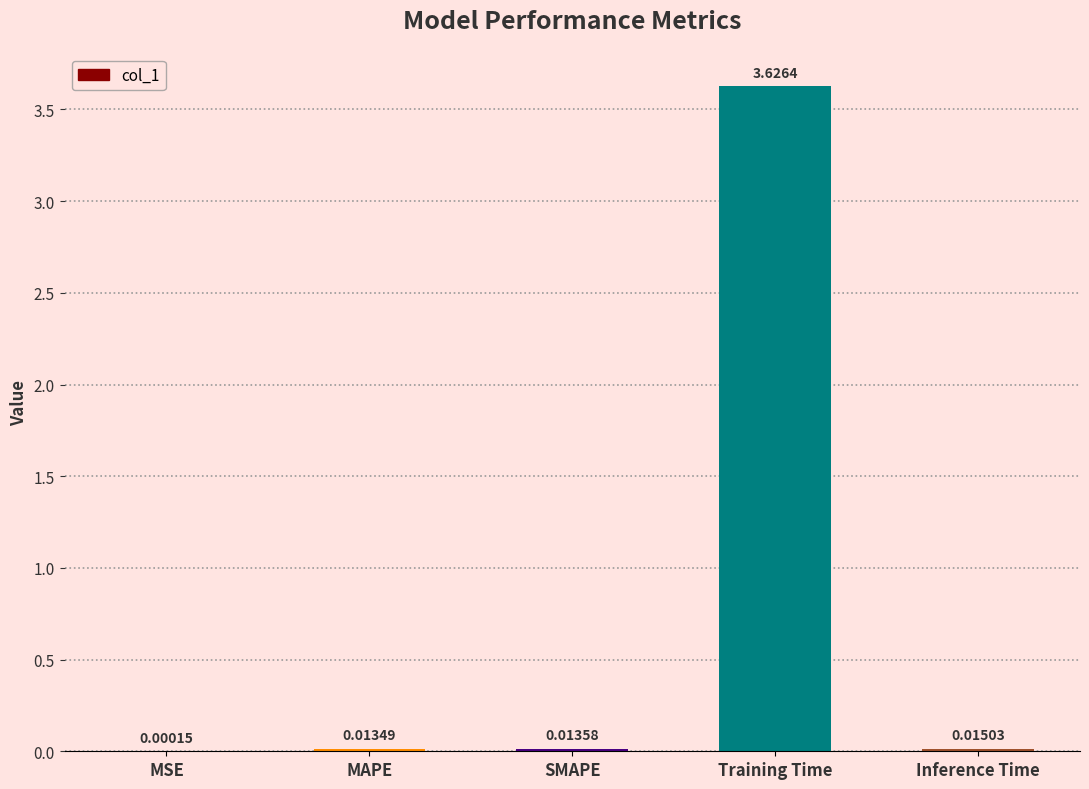

Between Training Time and Inference Time, which is larger?

Training Time